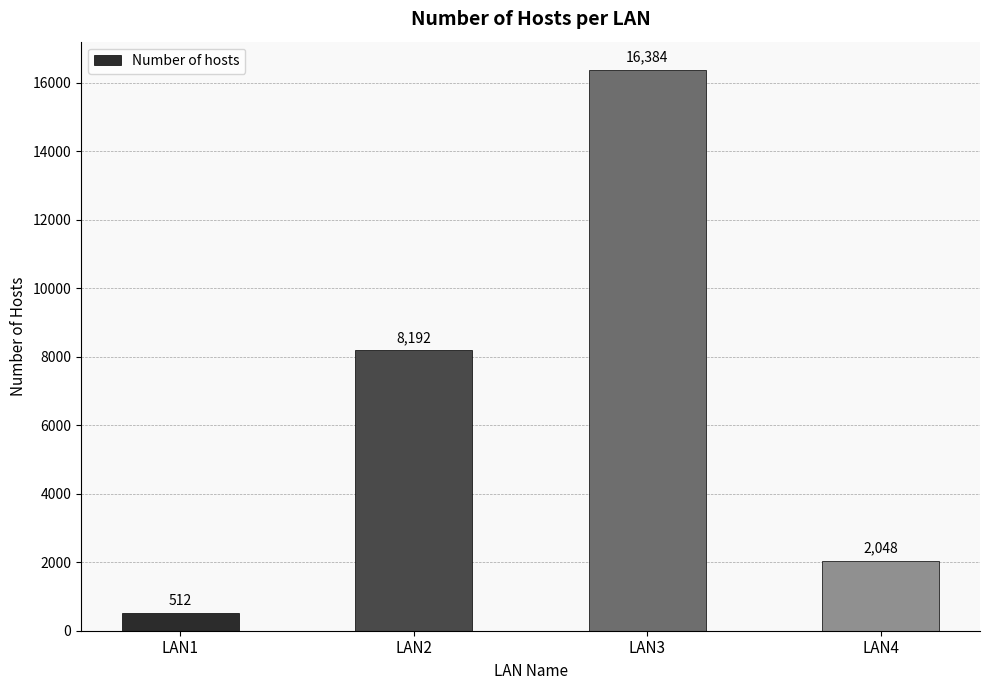

The value at LAN2 is 10720. True or false?

False